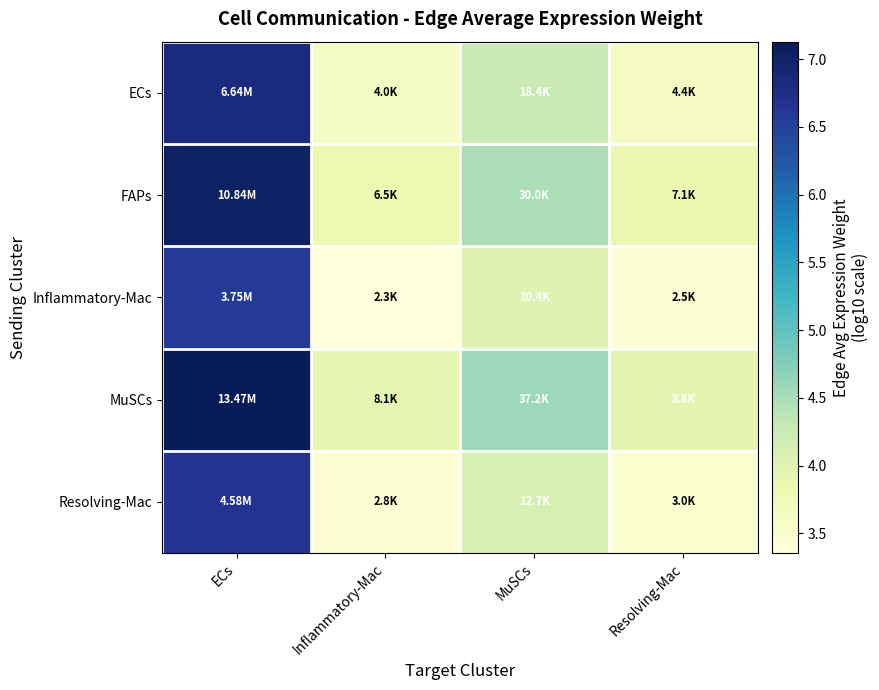

Reading left to right, transcribe all the data shown in this chart.

ECs: ECs=6.8	Inflammatory-Mac=3.6	MuSCs=4.3	Resolving-Mac=3.6
FAPs: ECs=7.0	Inflammatory-Mac=3.8	MuSCs=4.5	Resolving-Mac=3.9
Inflammatory-Mac: ECs=6.6	Inflammatory-Mac=3.4	MuSCs=4.0	Resolving-Mac=3.4
MuSCs: ECs=7.1	Inflammatory-Mac=3.9	MuSCs=4.6	Resolving-Mac=3.9
Resolving-Mac: ECs=6.7	Inflammatory-Mac=3.4	MuSCs=4.1	Resolving-Mac=3.5